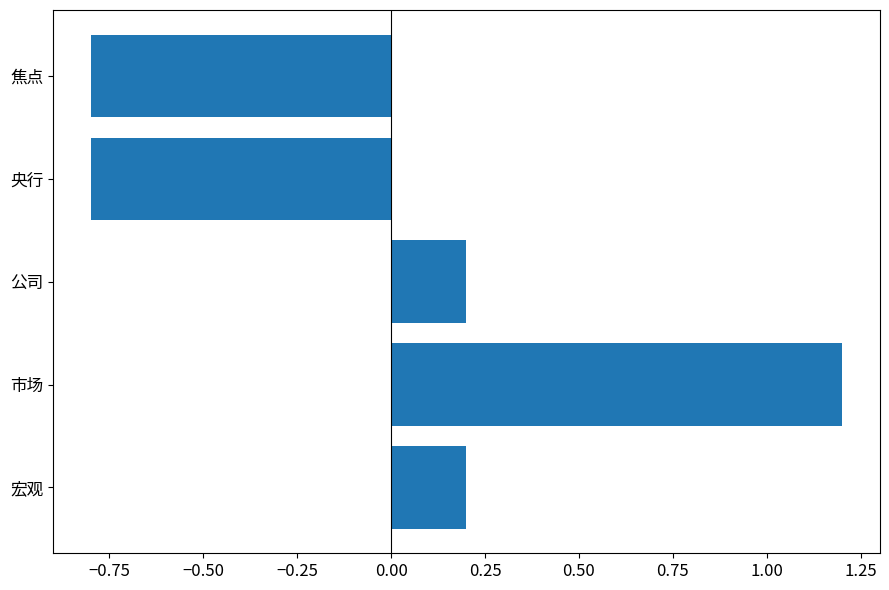

What is the maximum value shown in the chart?

1.2